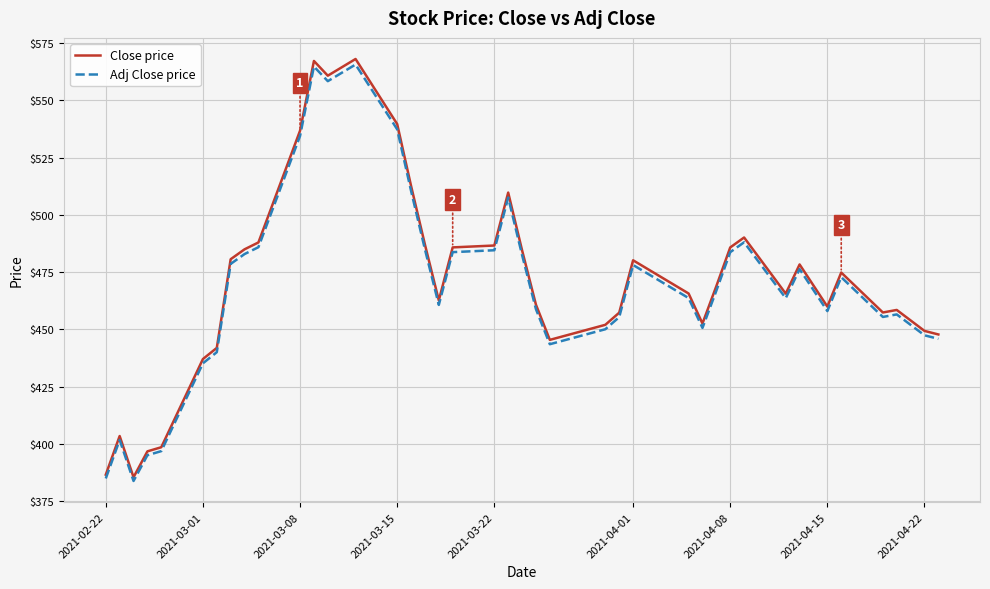

Which series has the largest range (max minus min)?

Close price